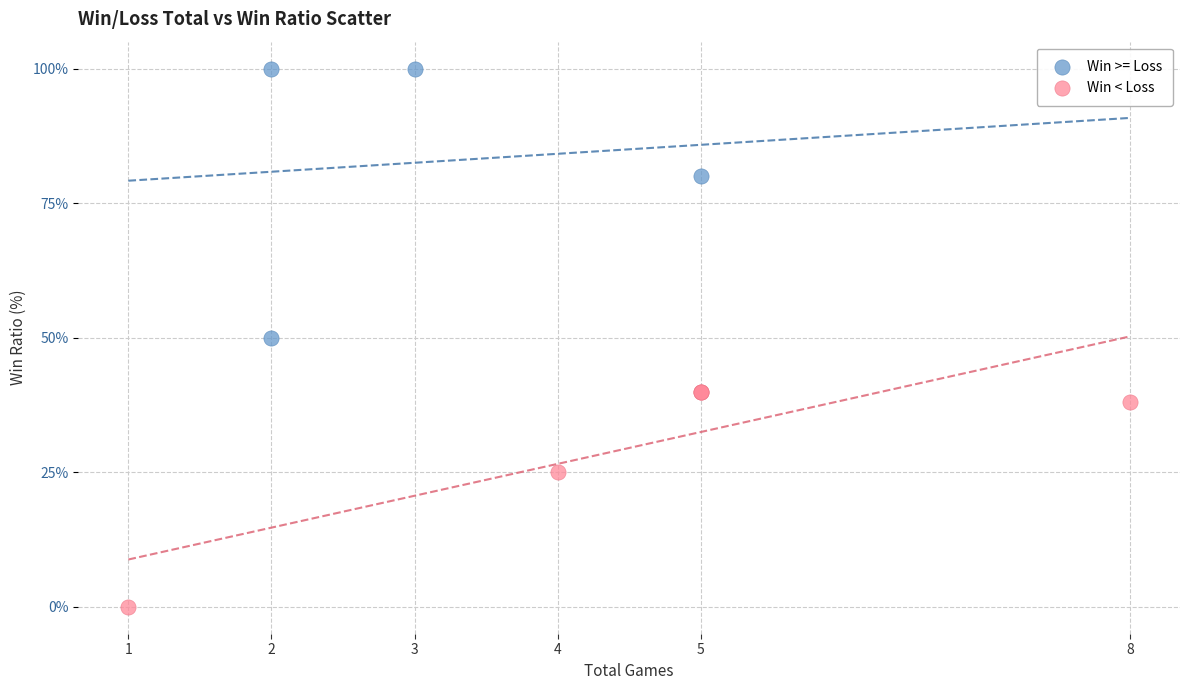

Which series has the widest spread of Y values?

Win >= Loss